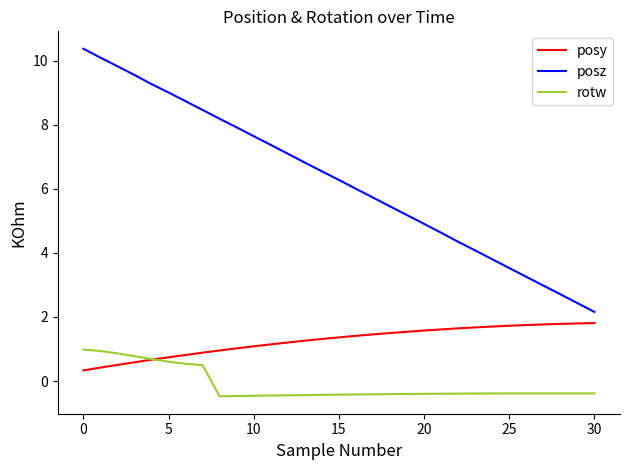

Which series has the largest total across all categories?

posz